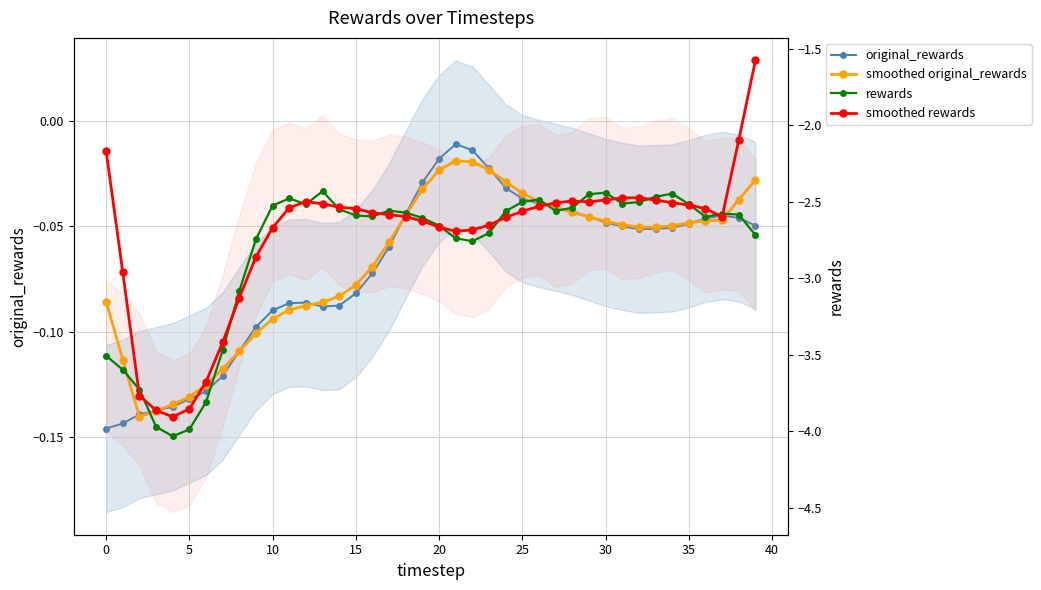

What are all the series names shown in the legend?

original_rewards, smoothed original_rewards, rewards, smoothed rewards